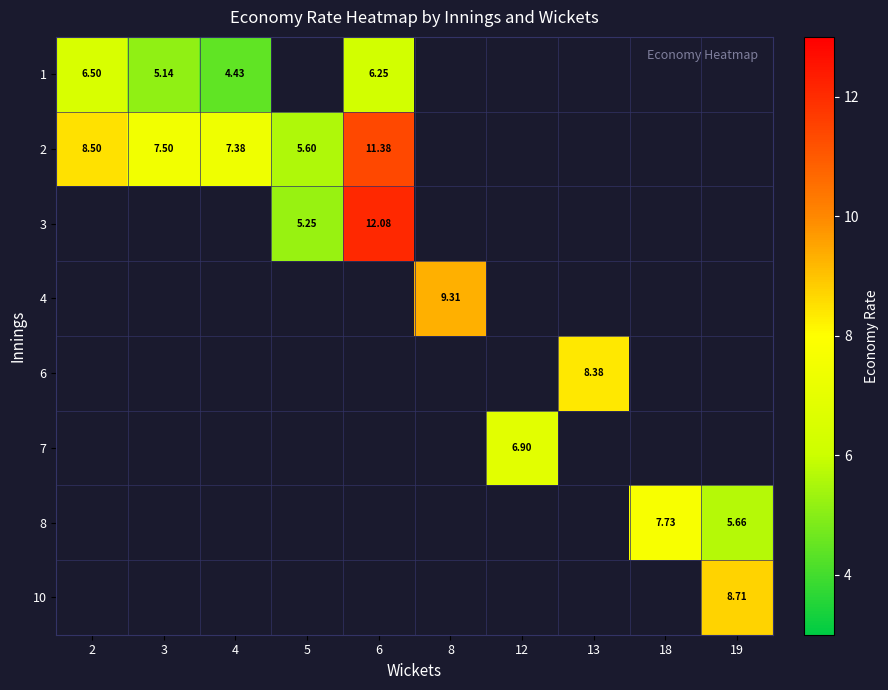

Is the value of 10 at 19 greater than the value of 2 at 4?

Yes